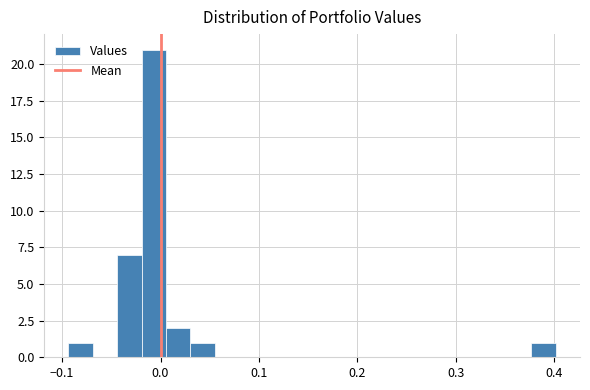

Around what value on the x-axis is the tallest bar? Give the approximate position of its centre, as read against the axis.

-0.01